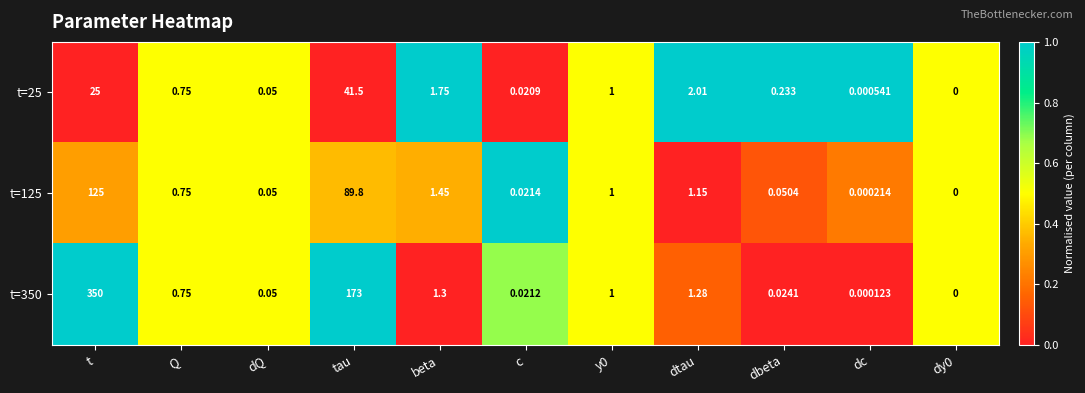

At which label is t=25 closest to 20?

t